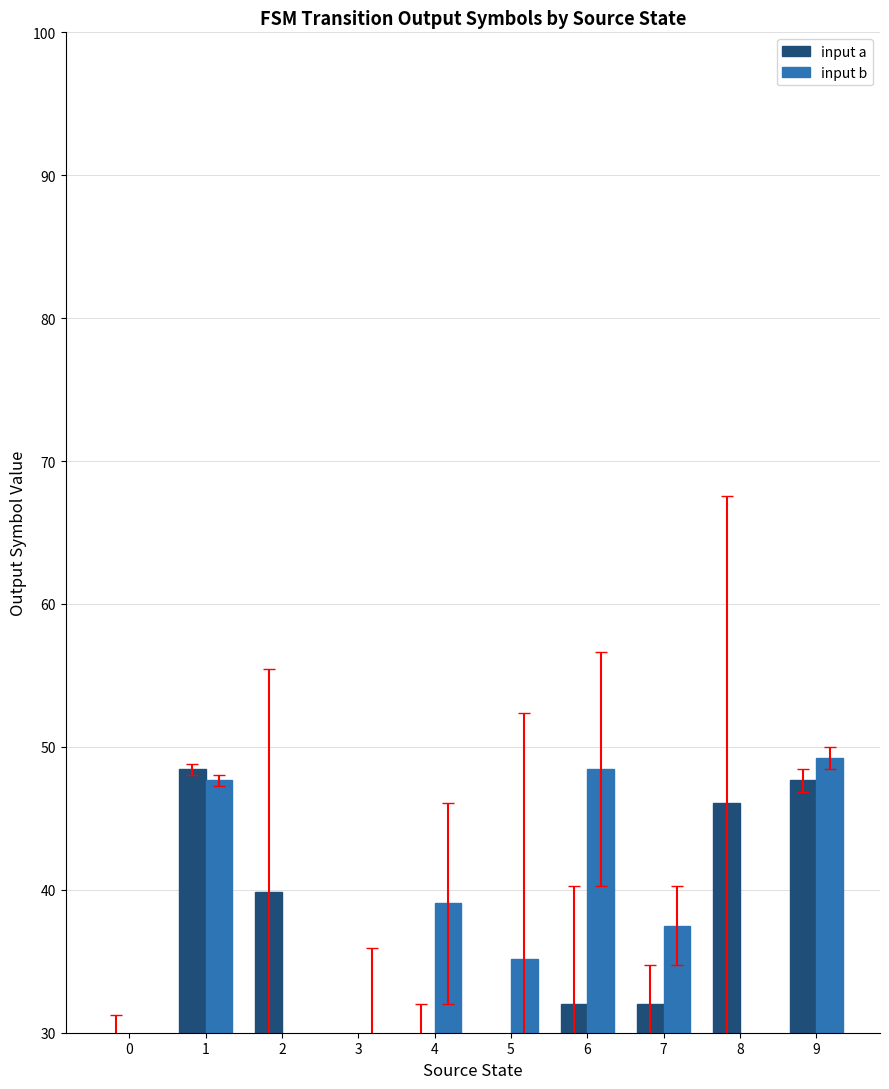

True or false: input b has a value of 14.8 at 5.

False